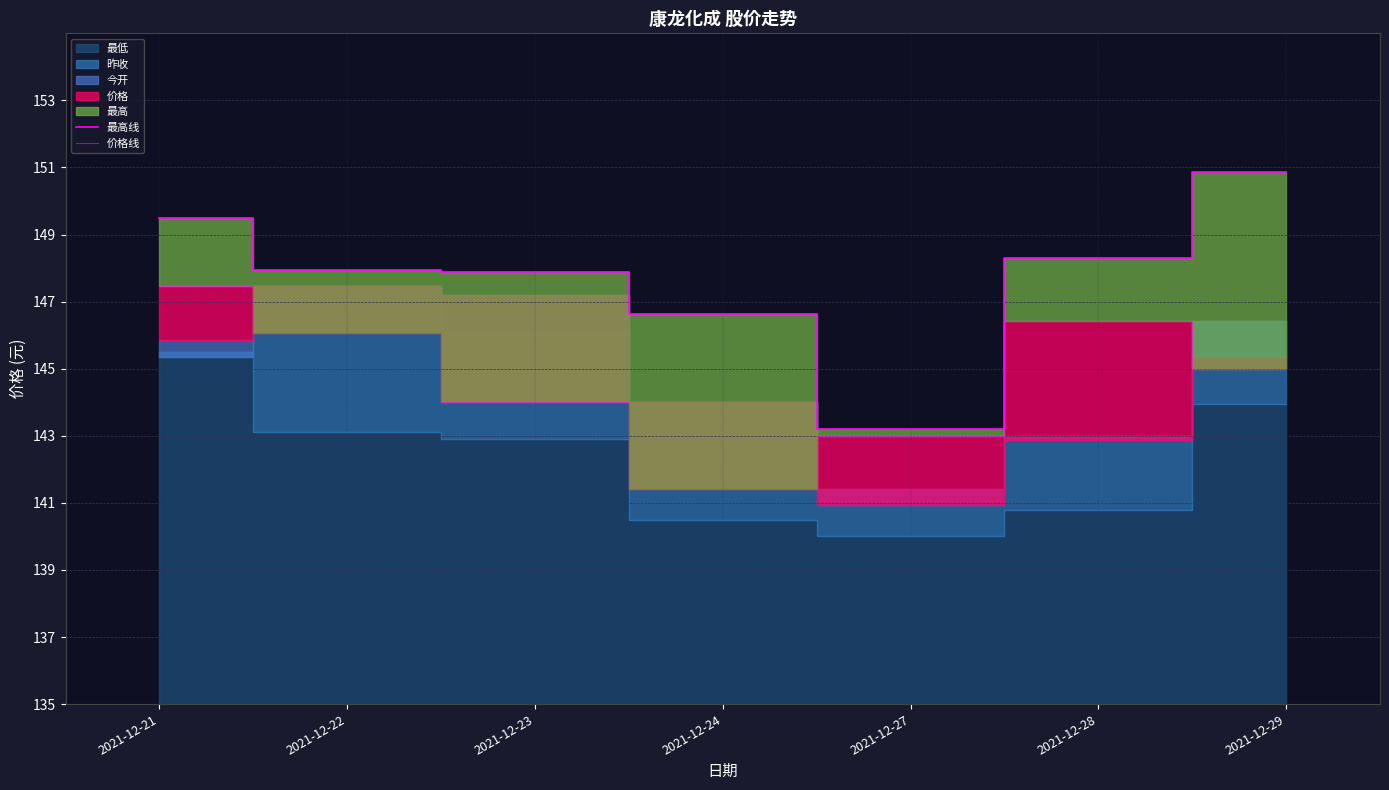

The value of 最高线 at 2021-12-22 is 147.9. True or false?

True